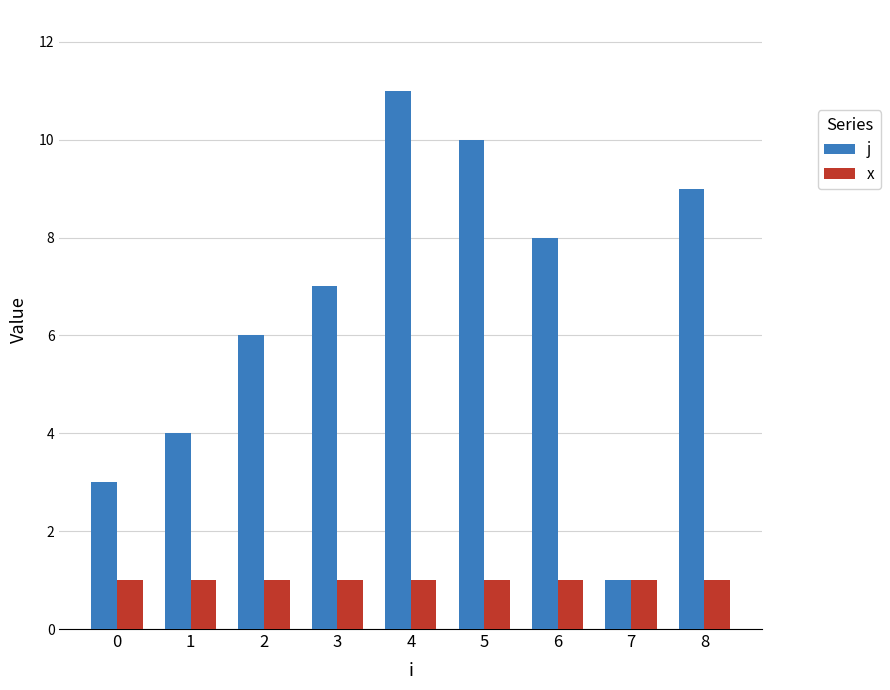

How many j values are between 4 and 9?

5